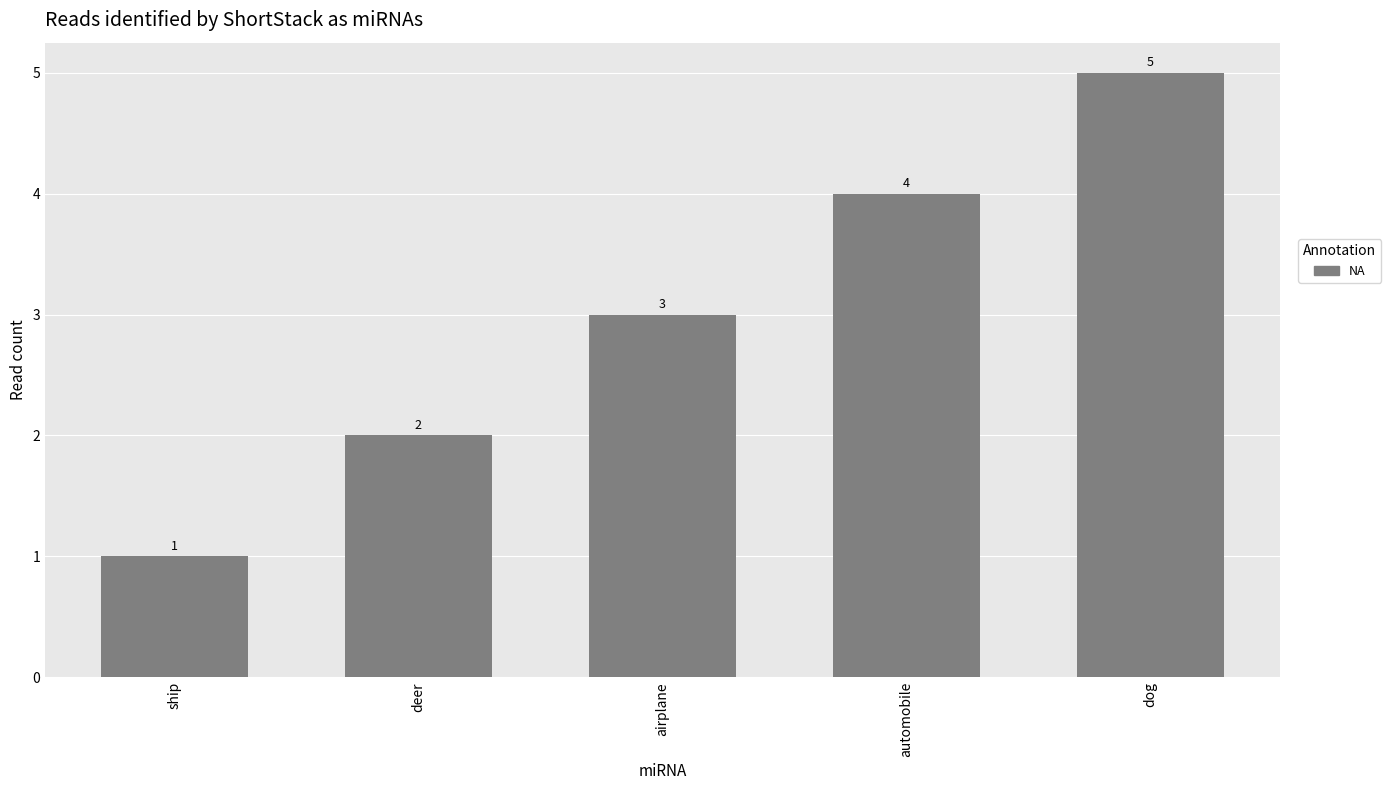

How many values are below 3?

2